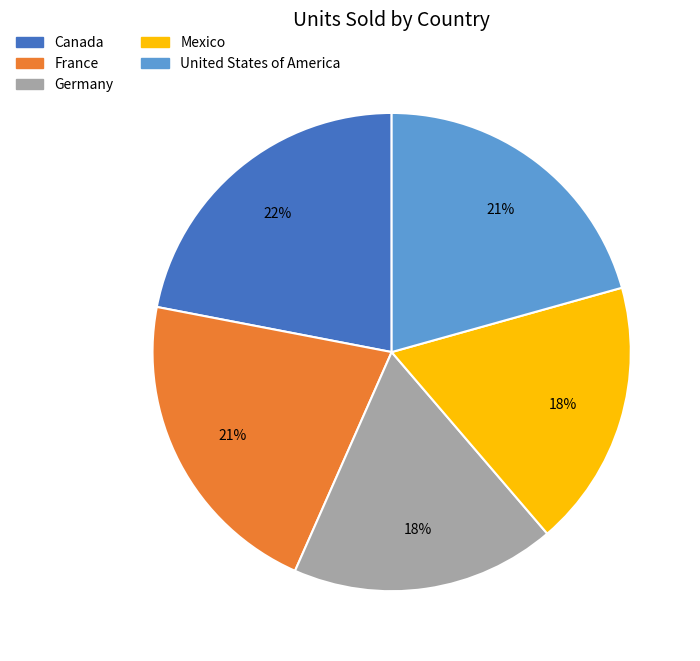

The Mexico slice represents 25% of the pie. True or false?

False